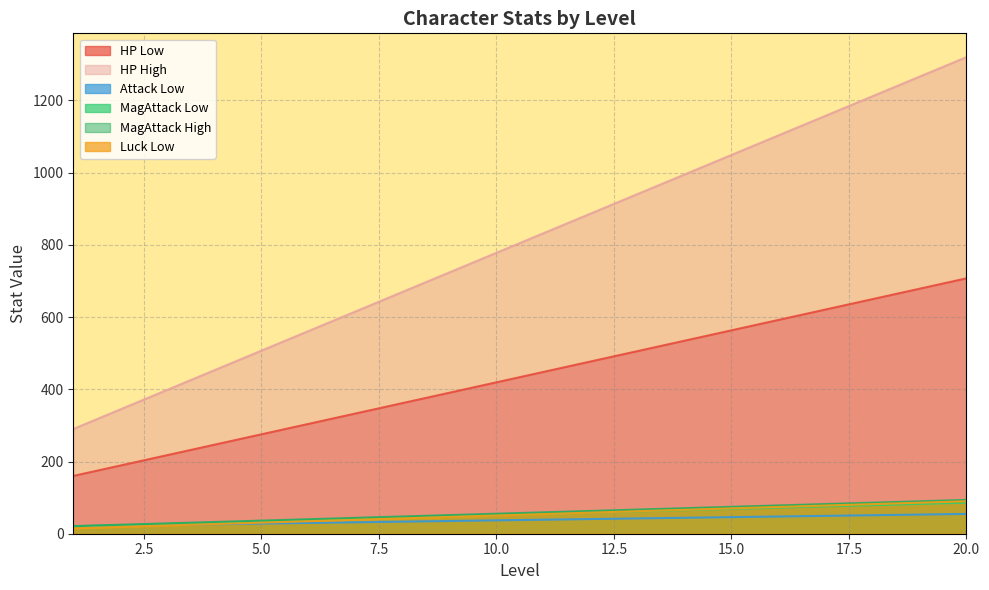

What is the highest value of the Attack Low series?

54.8